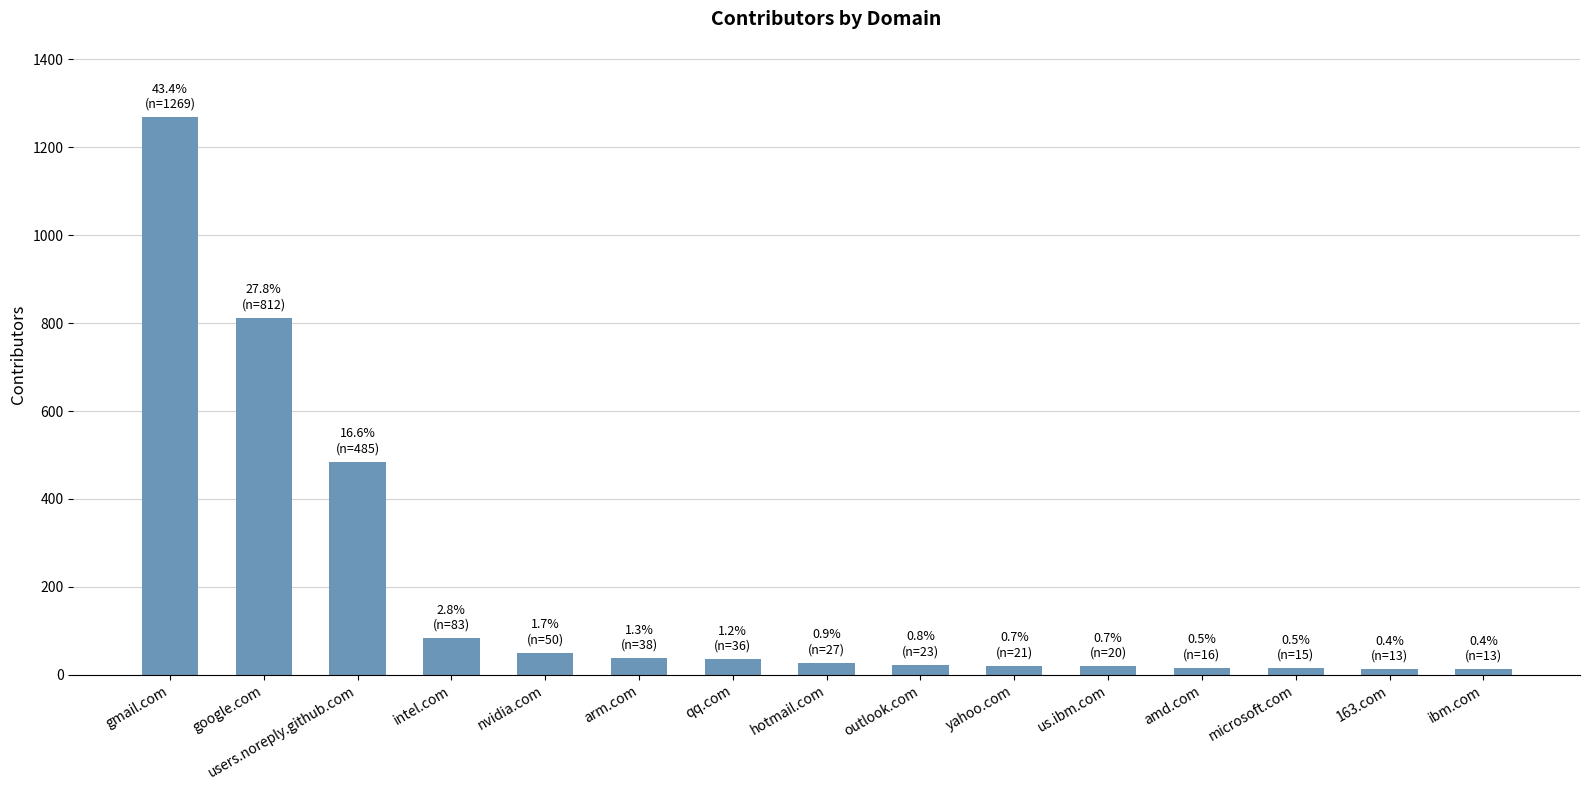

Which category has the highest value across all series?

gmail.com